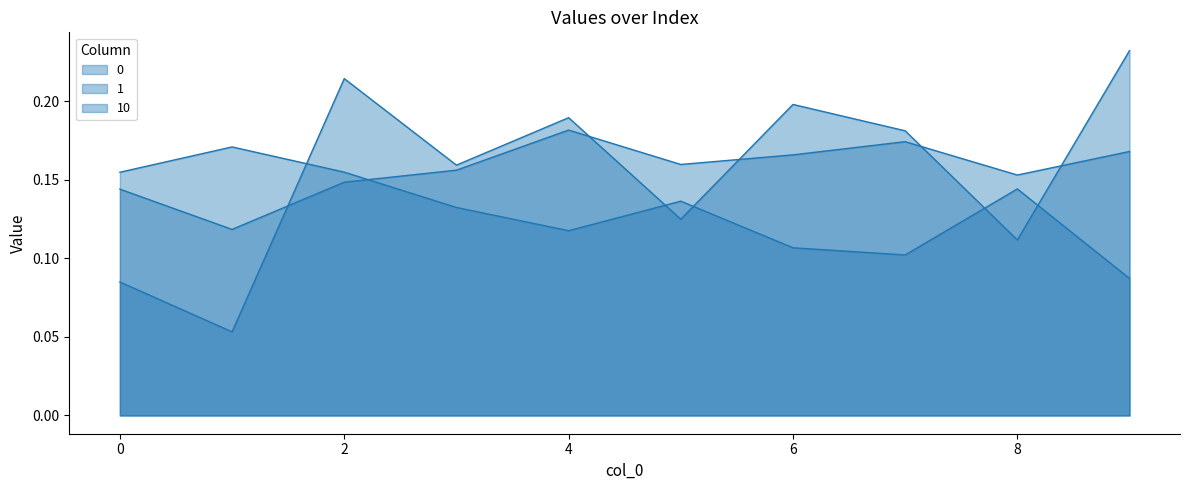

The 0 series shows 0.2 at 6. True or false?

True